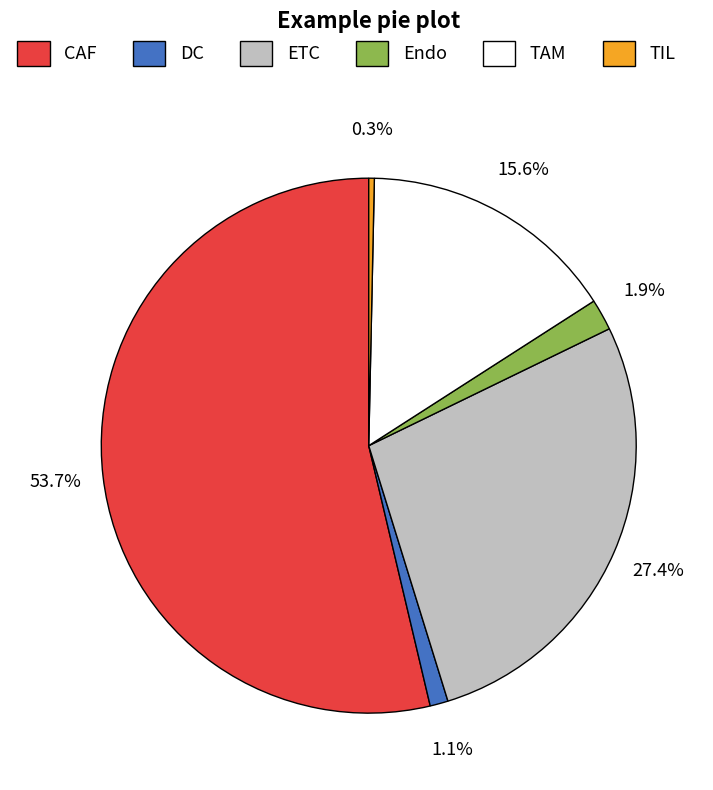

Is there any slice that represents more than half of the pie?

Yes